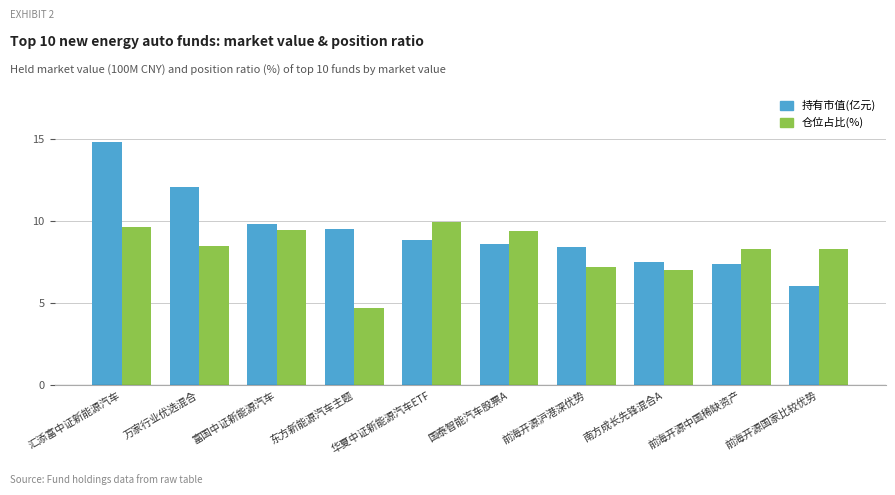

What is the average value of the 仓位占比(%) series?

8.3